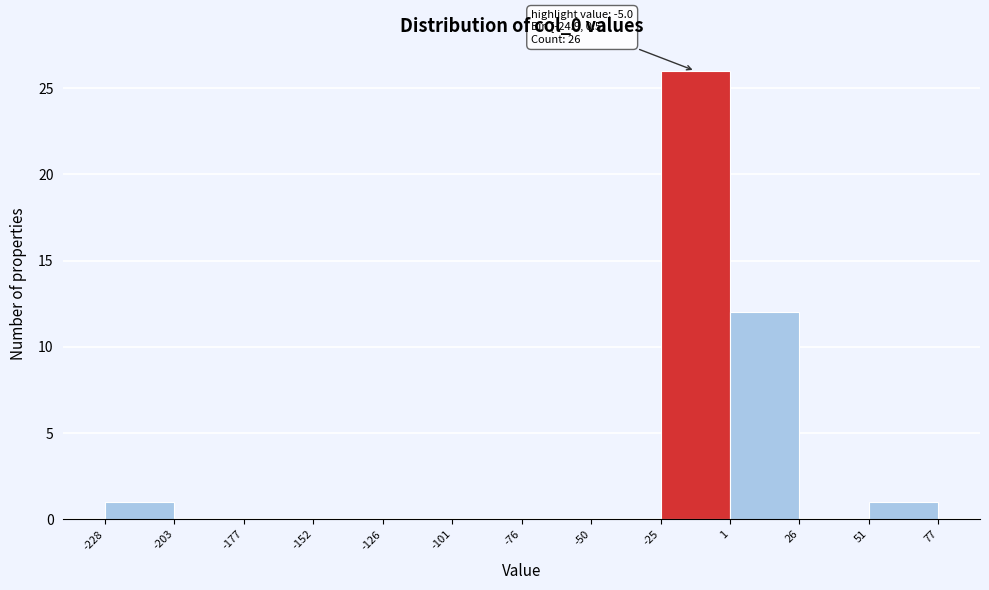

Which range on the x-axis has the tallest bar?

-25 to 1